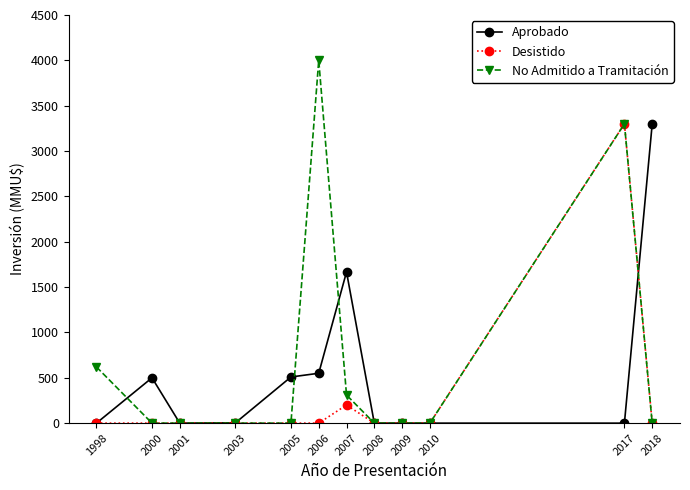

What are all the series names shown in the legend?

Aprobado, Desistido, No Admitido a Tramitación